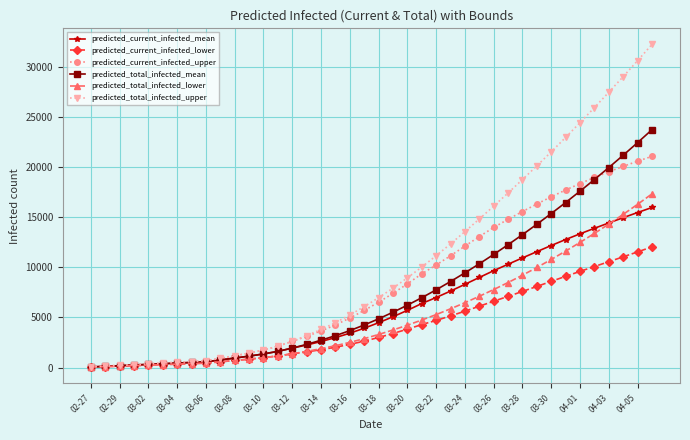

Which series has the largest range (max minus min)?

predicted_total_infected_upper